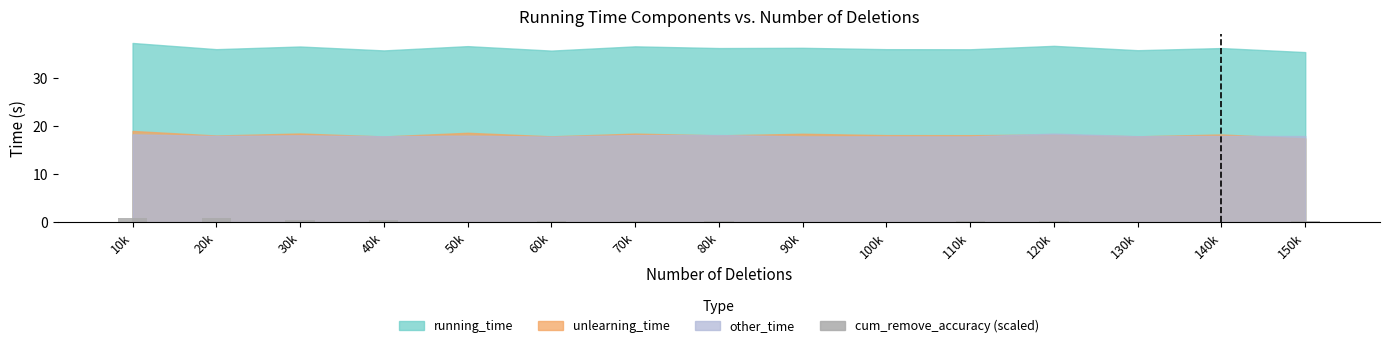

What is the approximate value at 40k?

0.4